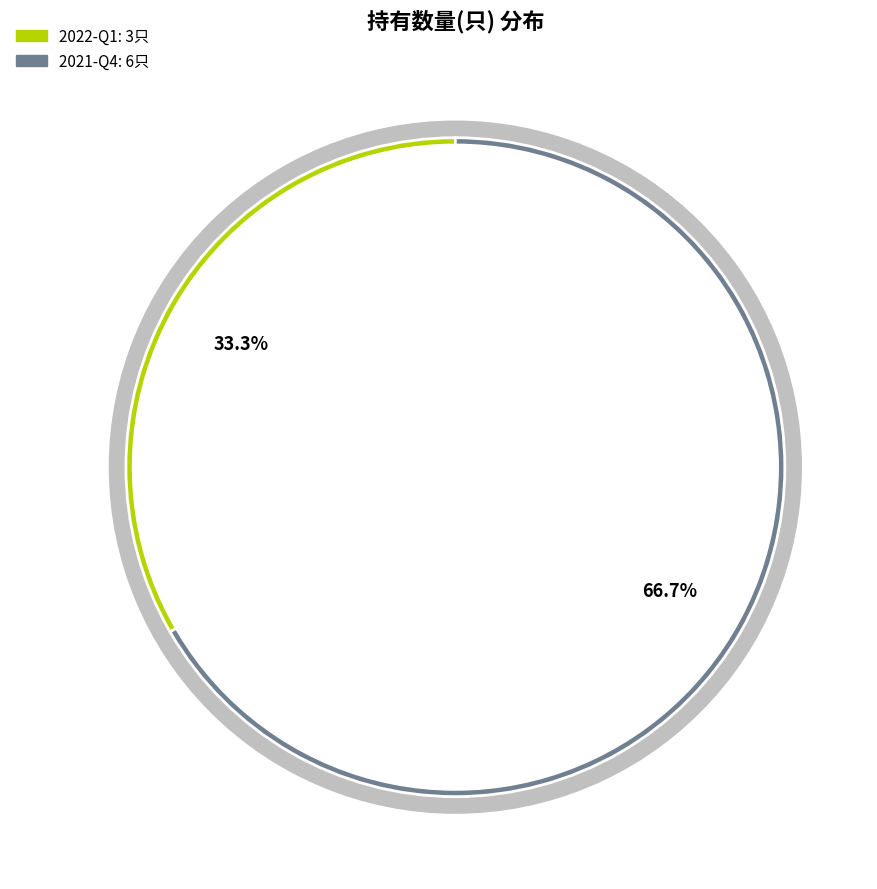

To the nearest percent, what is the difference between the 2022-Q1 and 2021-Q4 slice percentages?

33%